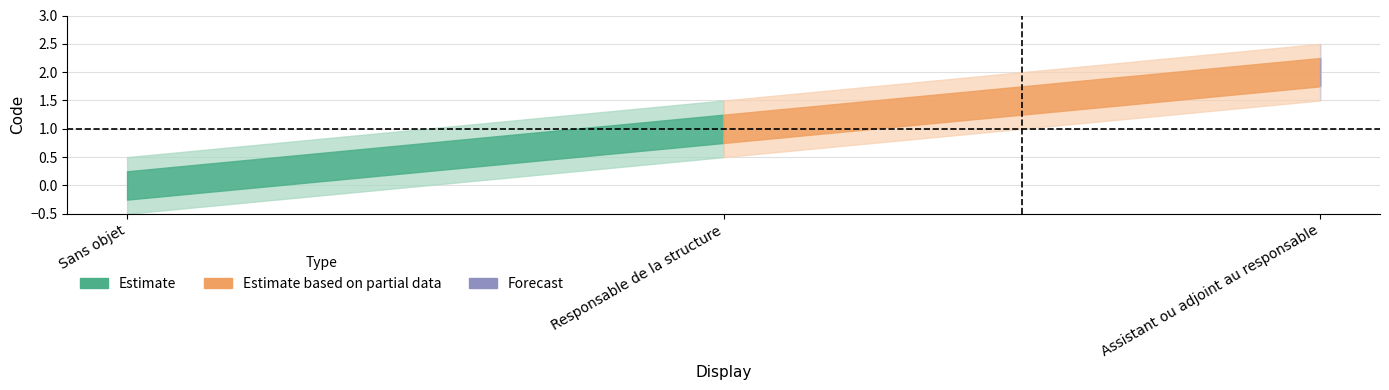

Which category has the highest value across all series?

Assistant ou adjoint au responsable